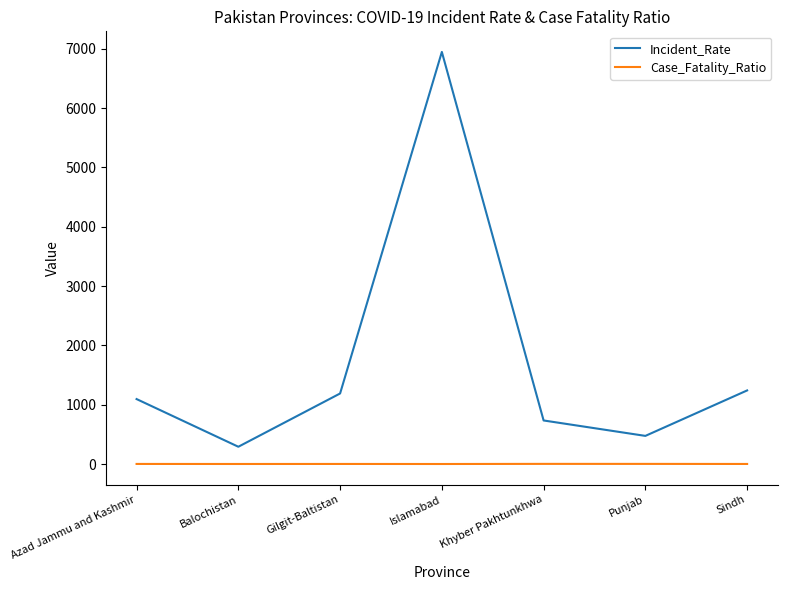

Which series changed the most between Balochistan and Islamabad?

Incident_Rate